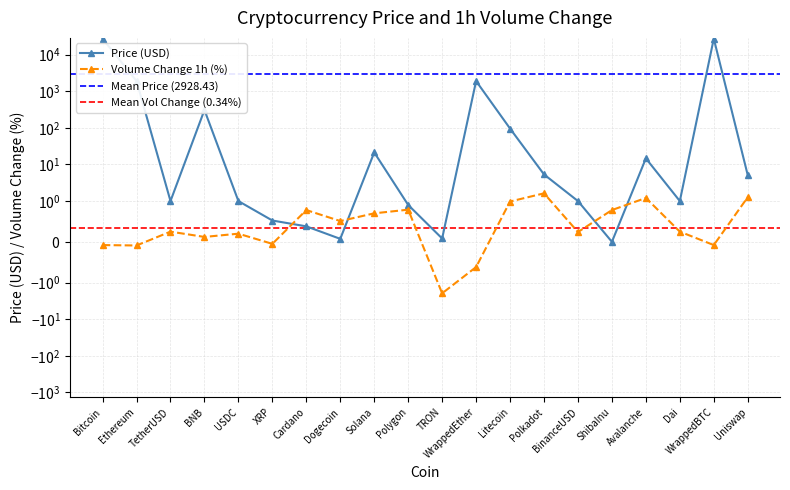

True or false: there are more than 0 points higher than both neighbors.

True